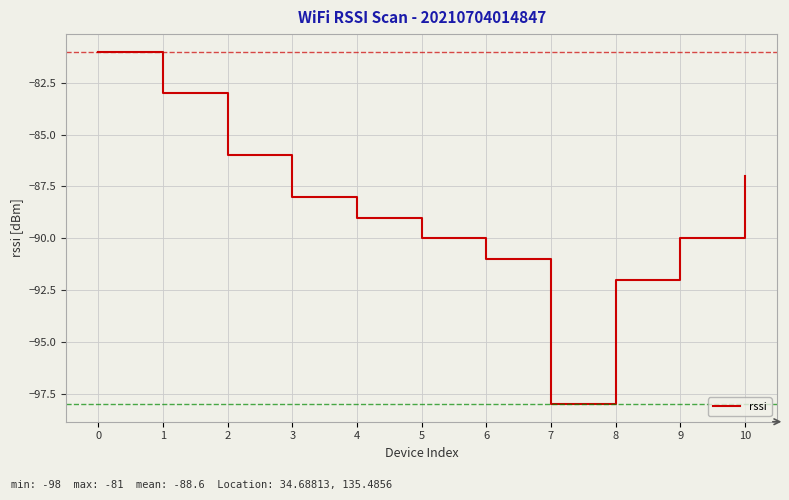

How many lines are shown in the chart?

1